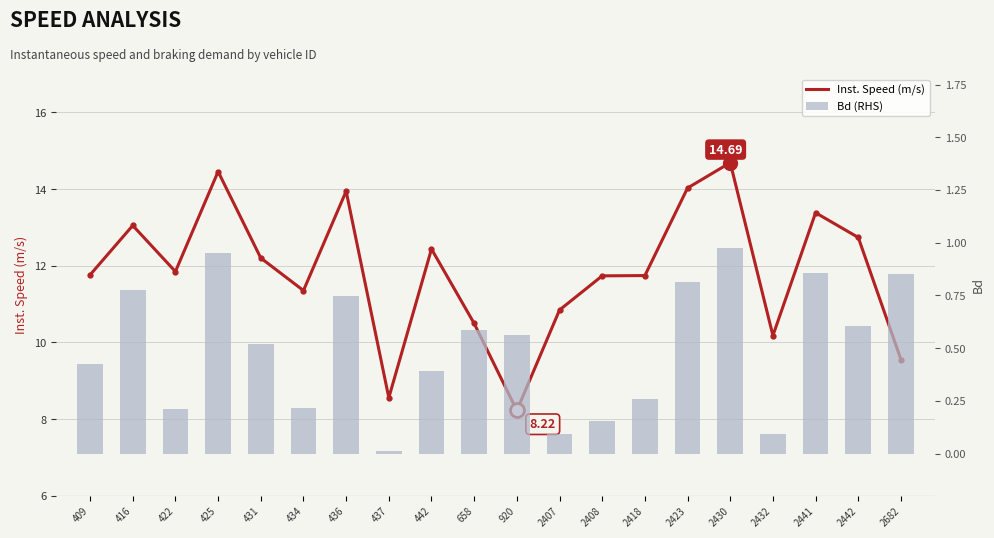

What is the sum of the Bd (RHS) values at 434 and 442?

0.6